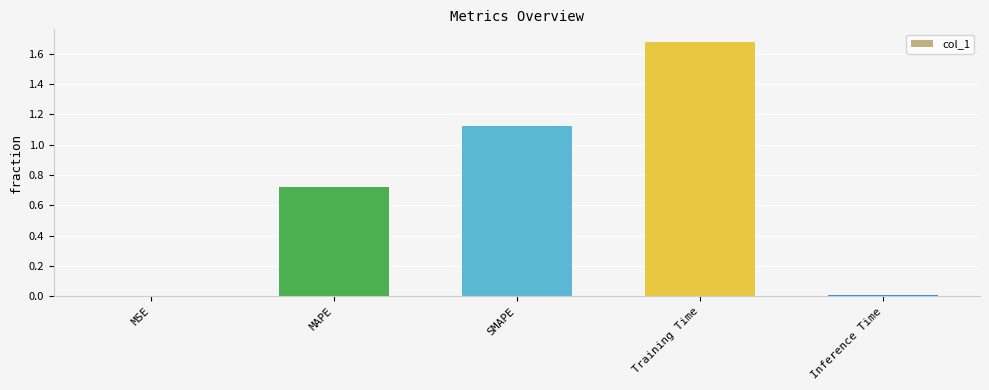

What is the sum of all values?

3.5